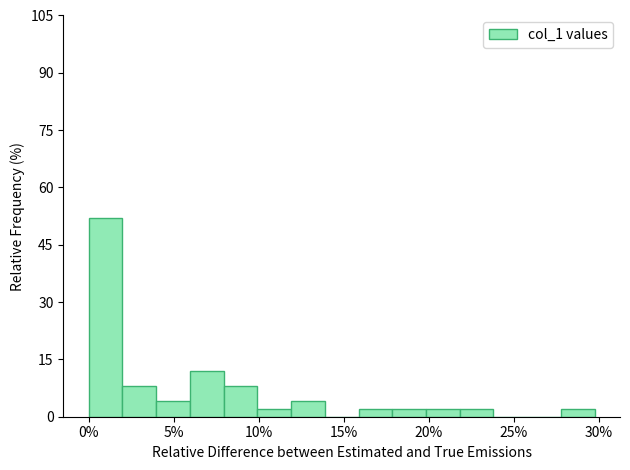

Read against the x-axis, roughly where is the centre of the tallest bar?

1.0